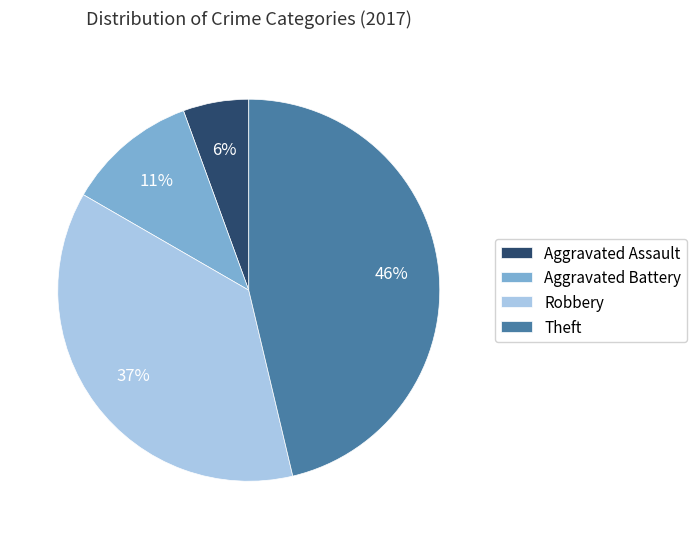

Is it true that Robbery is 28% of the pie?

False